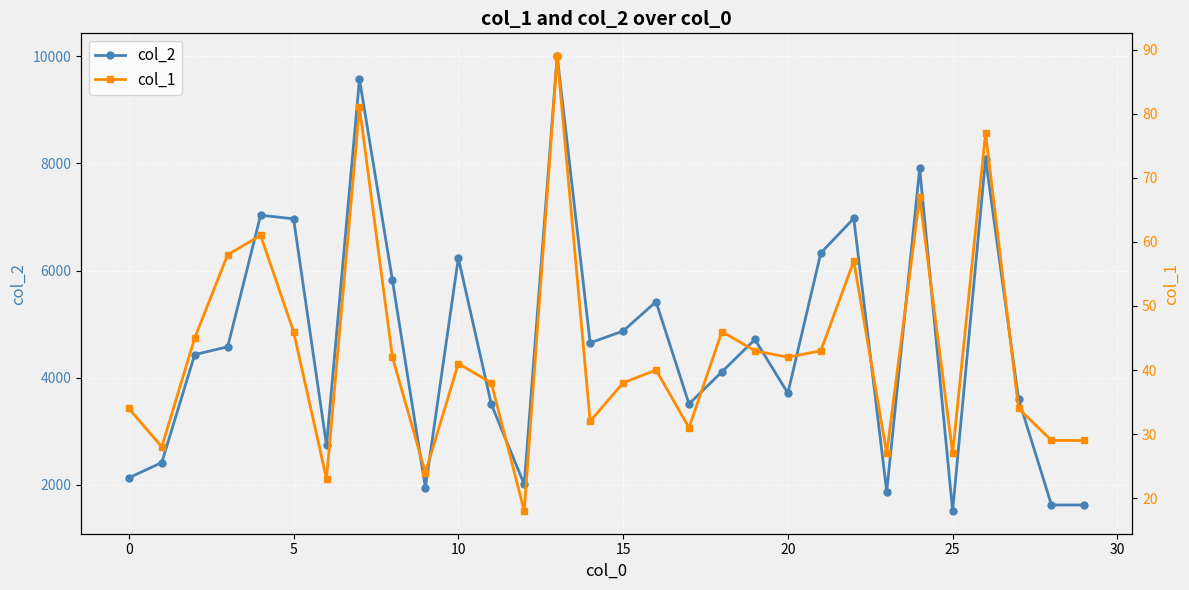

What is the difference between the highest and lowest values at 11?

3468